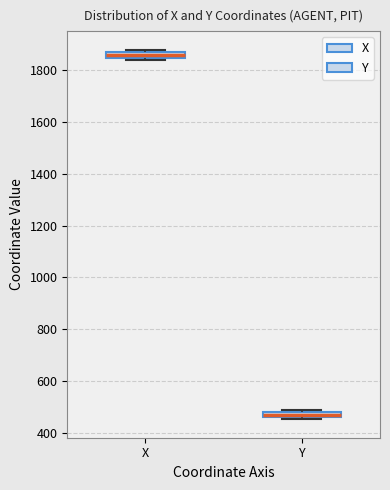

Which box's median line is the lowest?

Y